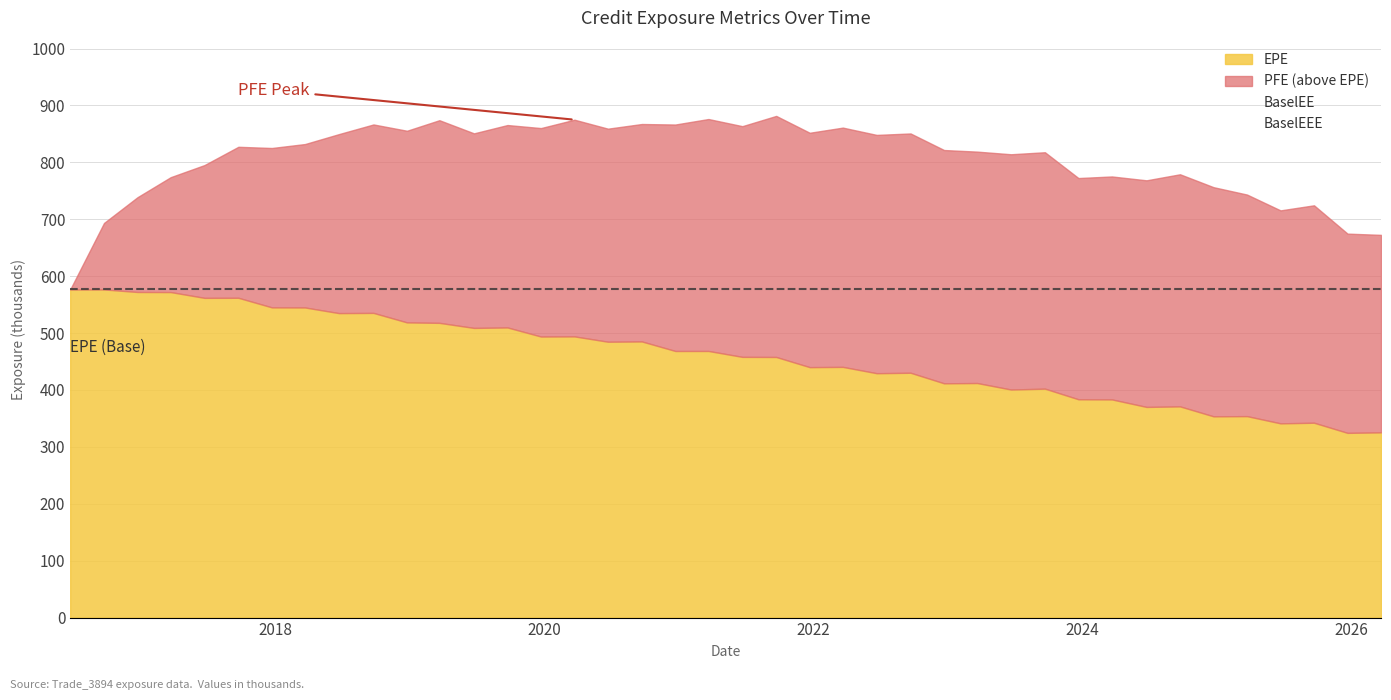

How many values in the BaselEE series exceed 493106?

19